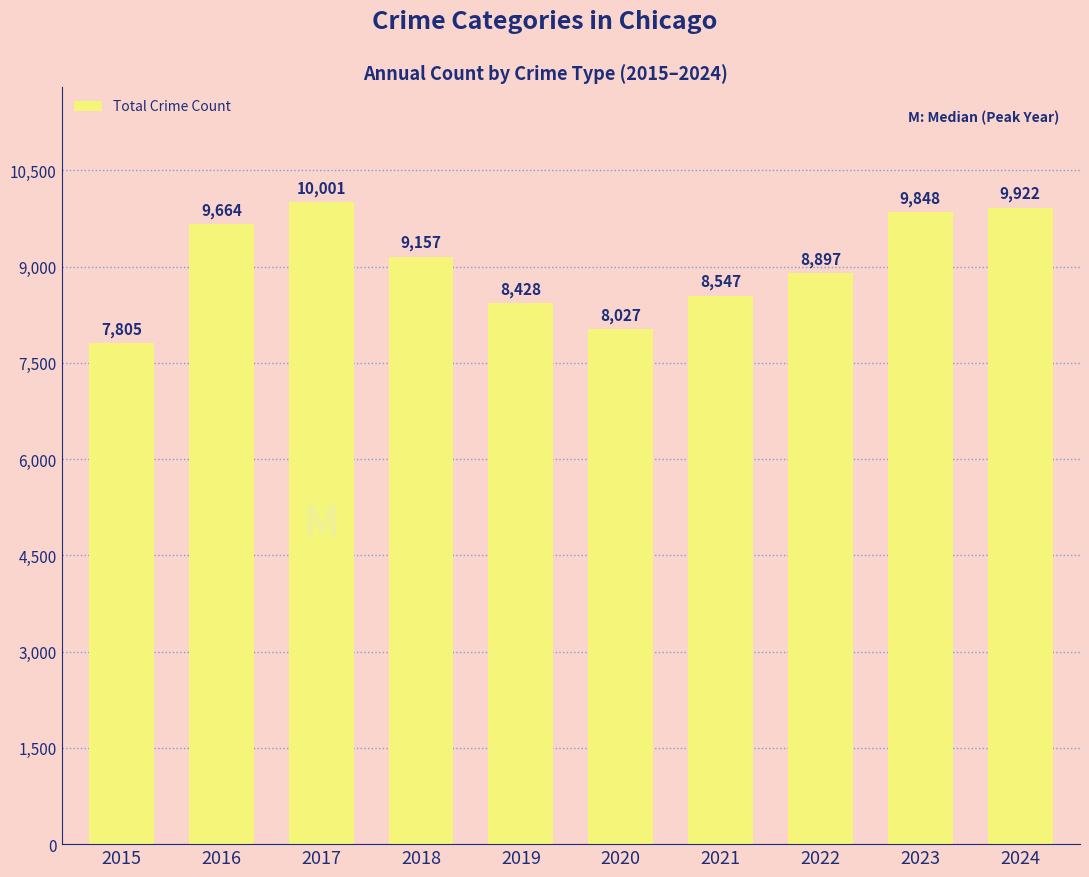

Rank the categories by value from highest to lowest.

2017, 2024, 2023, 2016, 2018, 2022, 2021, 2019, 2020, 2015